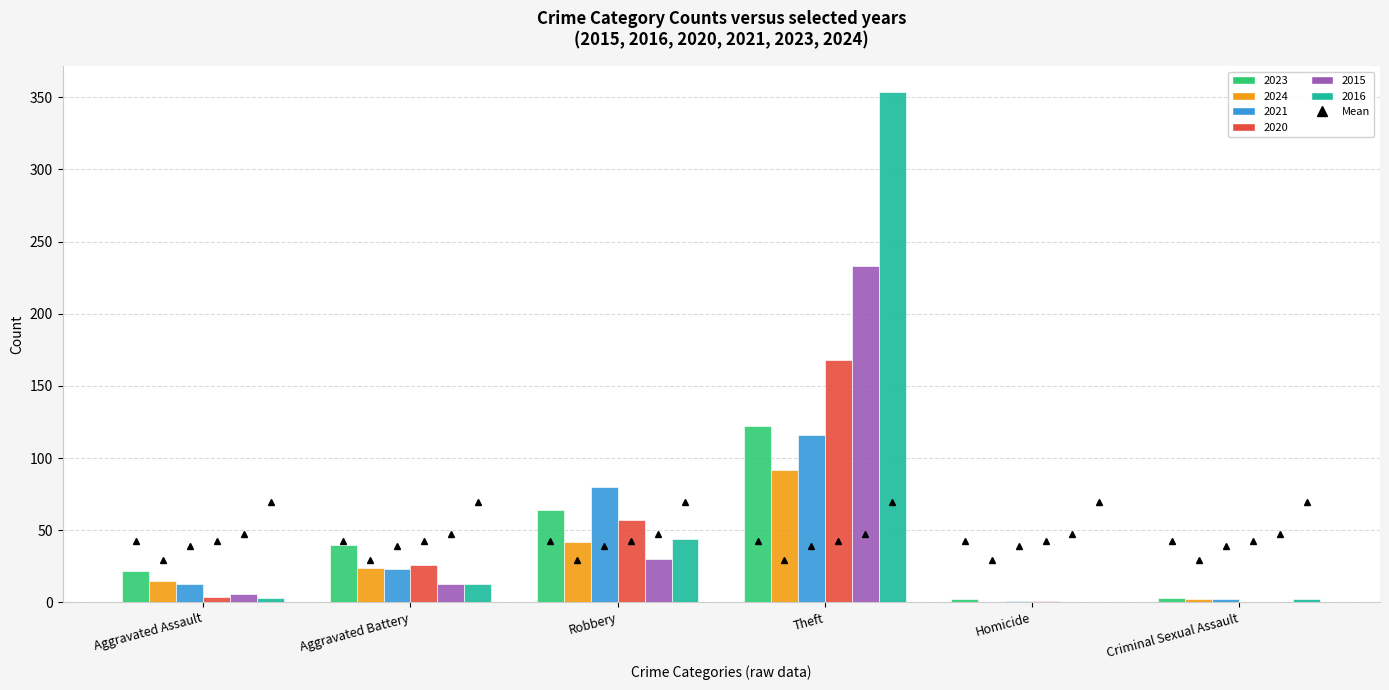

At which label does 2024 first exceed 24?

Robbery